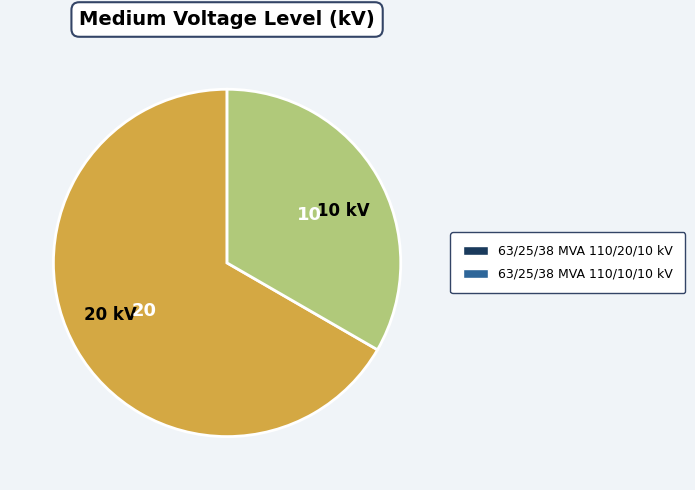

True or false: 10 kV accounts for 27% of the total.

False